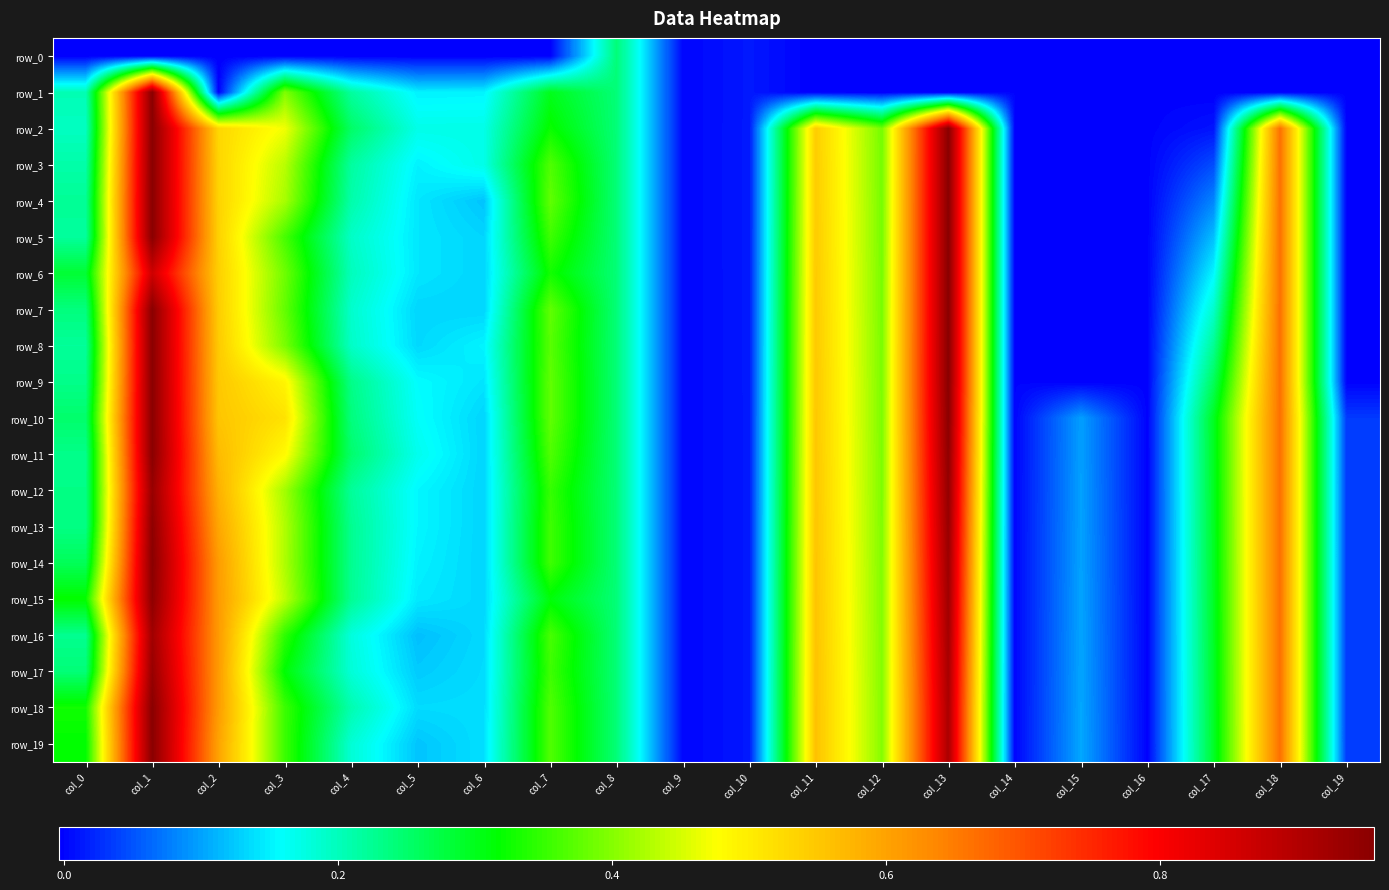

What is the difference between the row_14 values at col_12 and col_2?

0.2